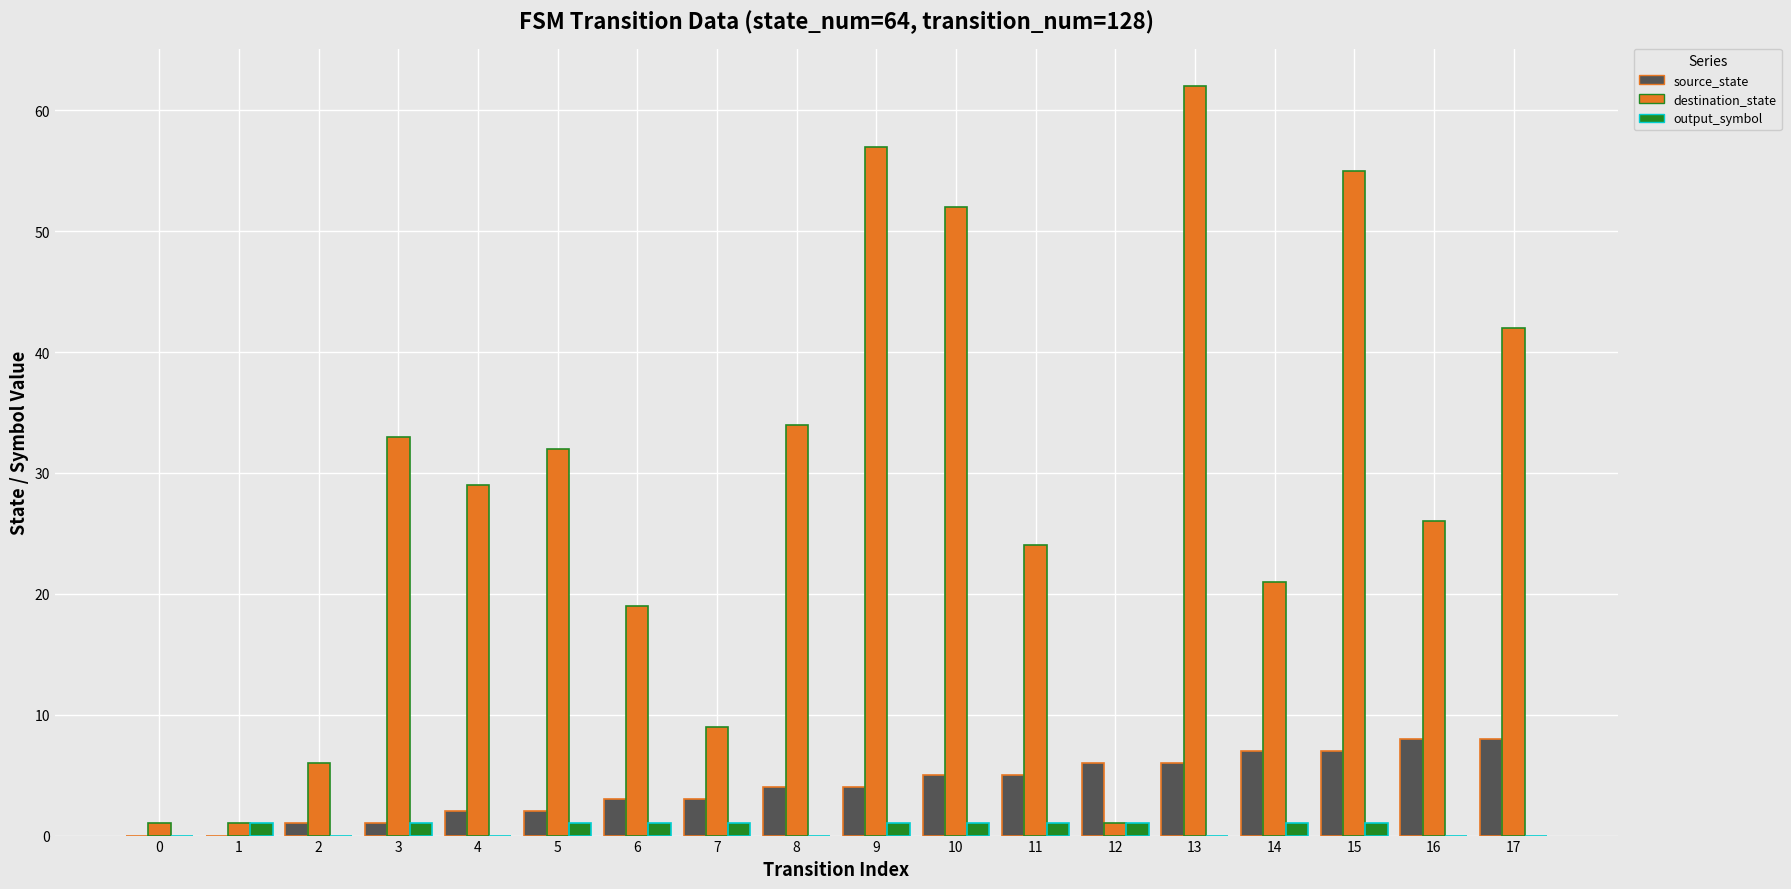

What is the greatest value displayed?

62